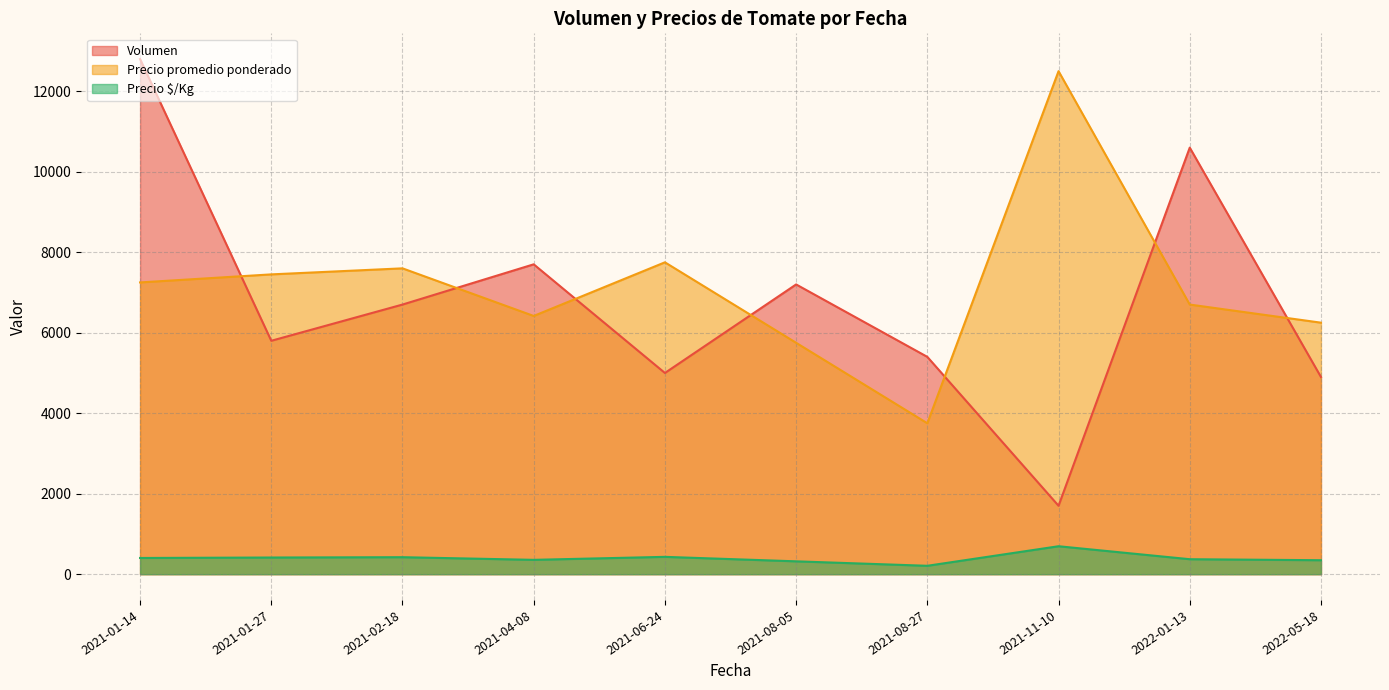

Which category has the lowest value in the Volumen series?

2021-11-10